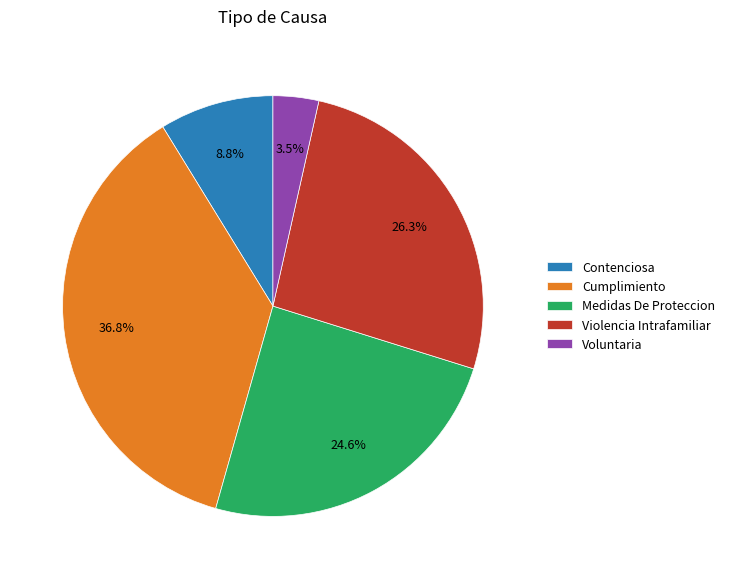

To the nearest percent, what portion does Medidas De Proteccion represent?

25%